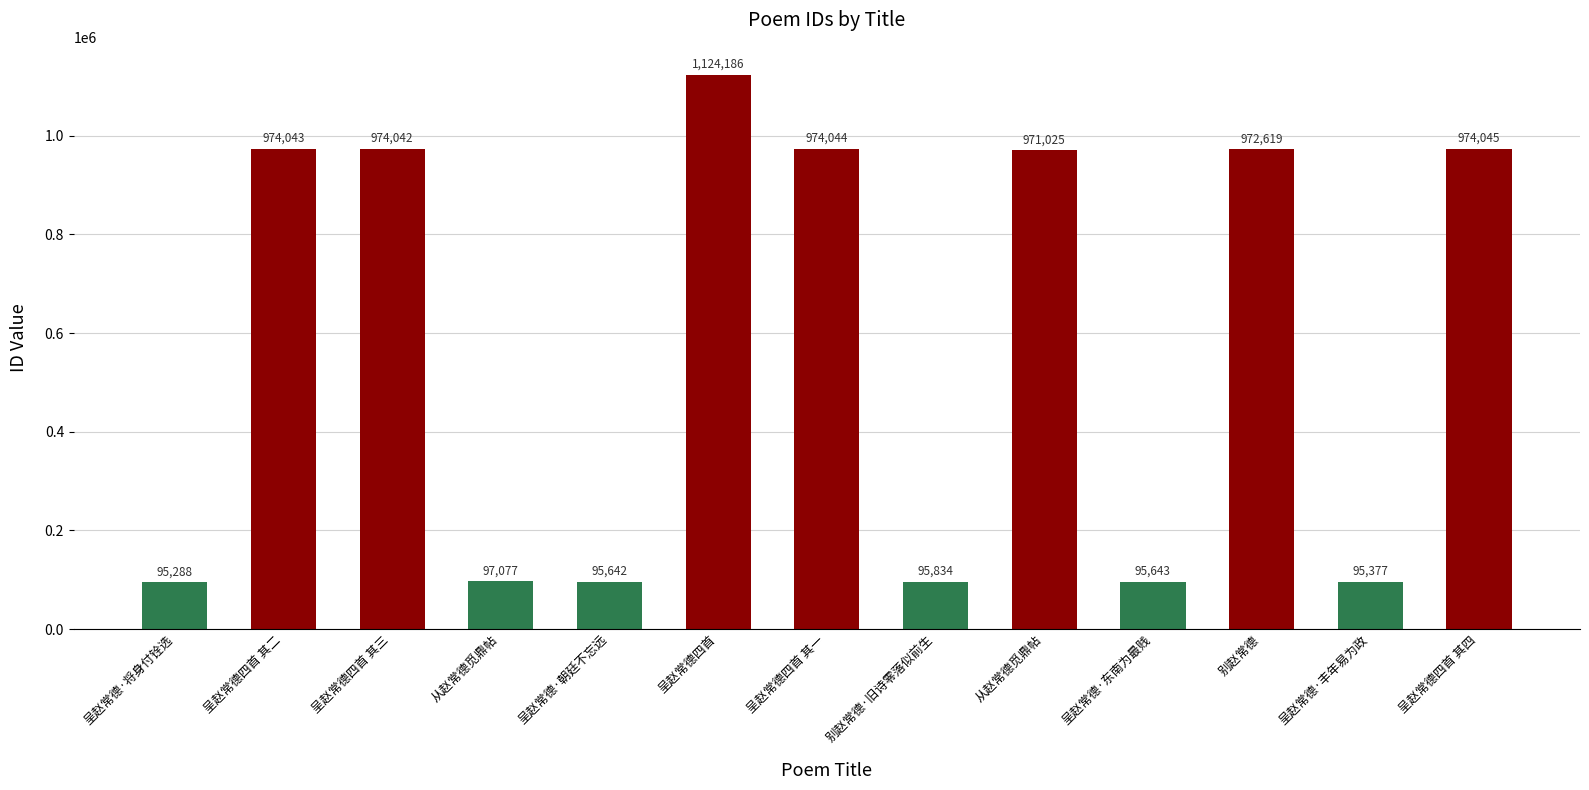

Count the number of data series in this chart.

1